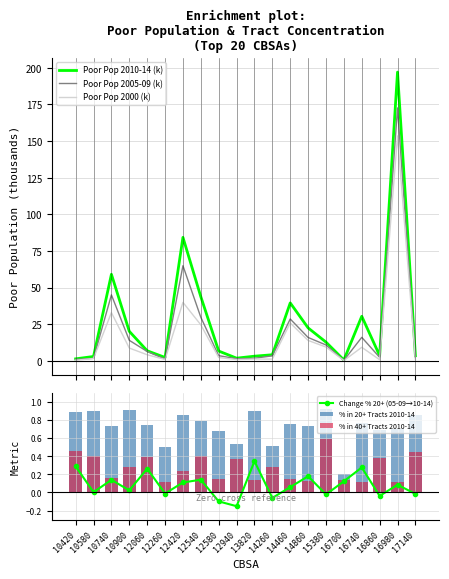

What is the spread (max minus min) of values at 15380?

12.9